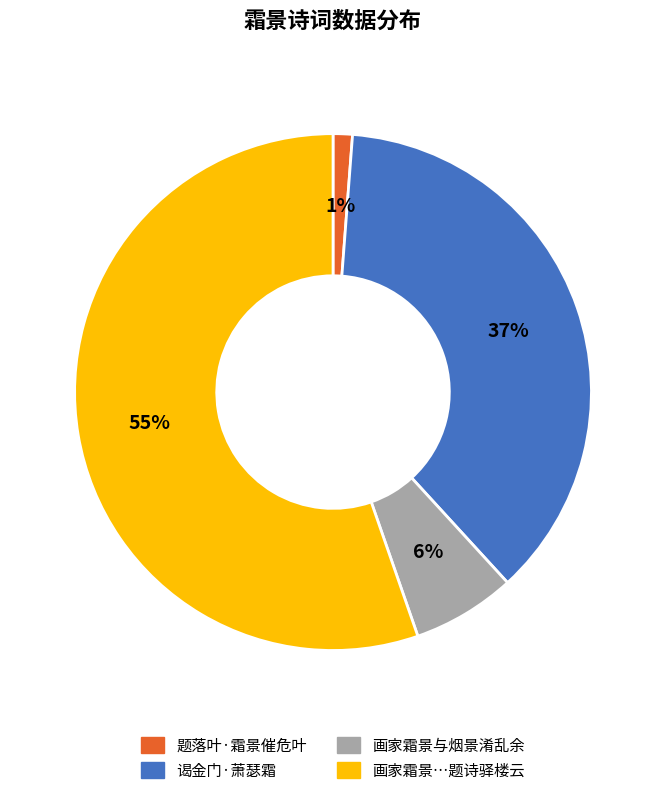

Which has a higher value, 谒金门·萧瑟霜 or 题落叶·霜景催危叶?

谒金门·萧瑟霜